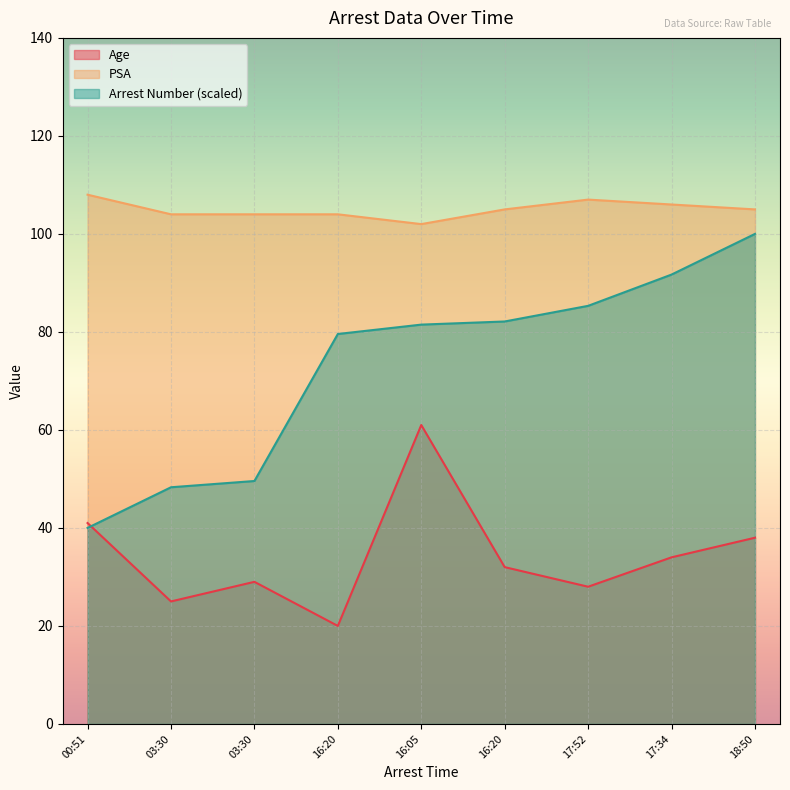

True or false: PSA has a value of 104.0 at 16:20.

True